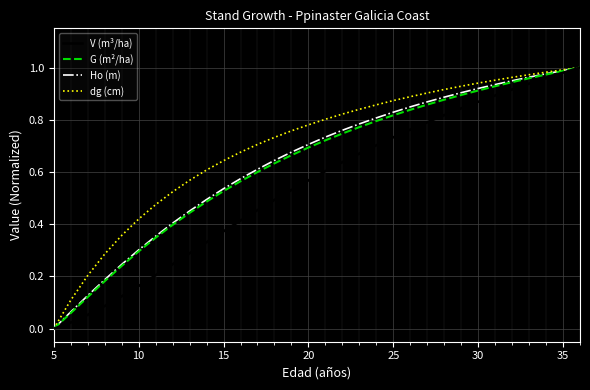

Which series has the largest total across all categories?

dg (cm)